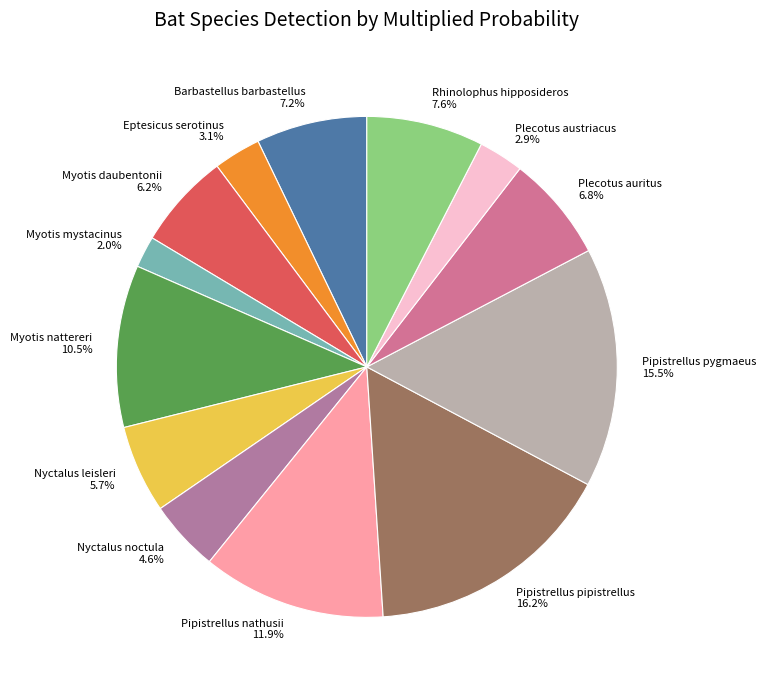

True or false: Pipistrellus pipistrellus accounts for 16% of the total.

True